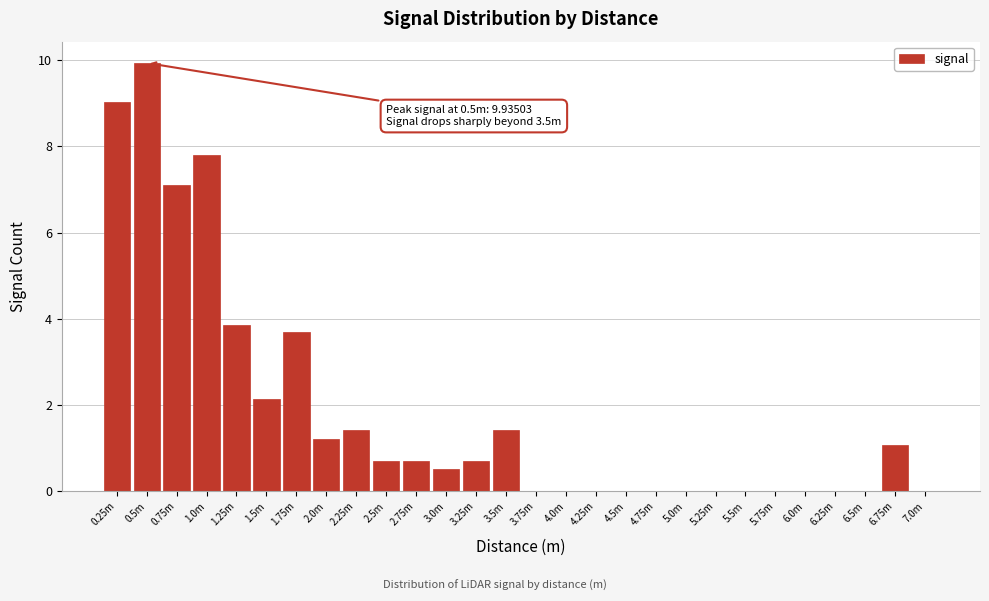

Reading right to left, transcribe all the data shown in this chart.

7.0m=0.0	6.75m=1.1	6.5m=0.0	6.25m=0.0	6.0m=0.0	5.75m=0.0	5.5m=0.0	5.25m=0.0	5.0m=0.0	4.75m=0.0	4.5m=0.0	4.25m=0.0	4.0m=0.0	3.75m=0.0	3.5m=1.4	3.25m=0.7	3.0m=0.5	2.75m=0.7	2.5m=0.7	2.25m=1.4	2.0m=1.2	1.75m=3.7	1.5m=2.1	1.25m=3.8	1.0m=7.8	0.75m=7.1	0.5m=9.9	0.25m=9.0